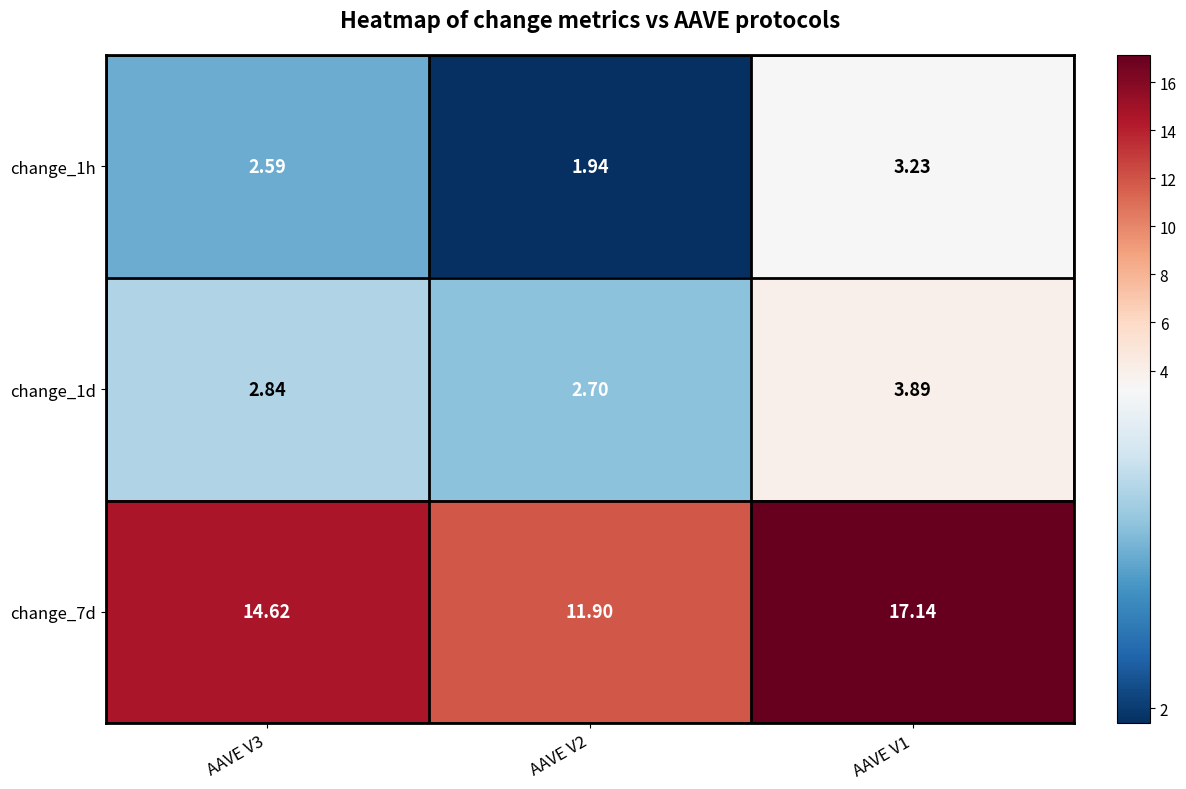

Which has a higher value, AAVE V2 or AAVE V1?

AAVE V1